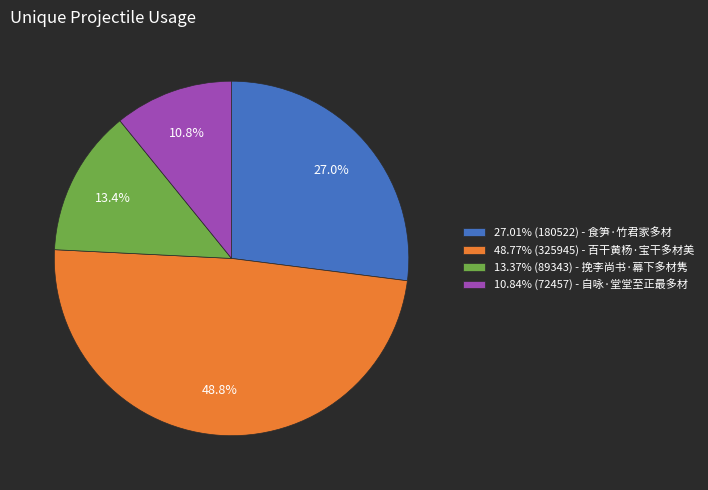

Does any single category account for the majority?

No